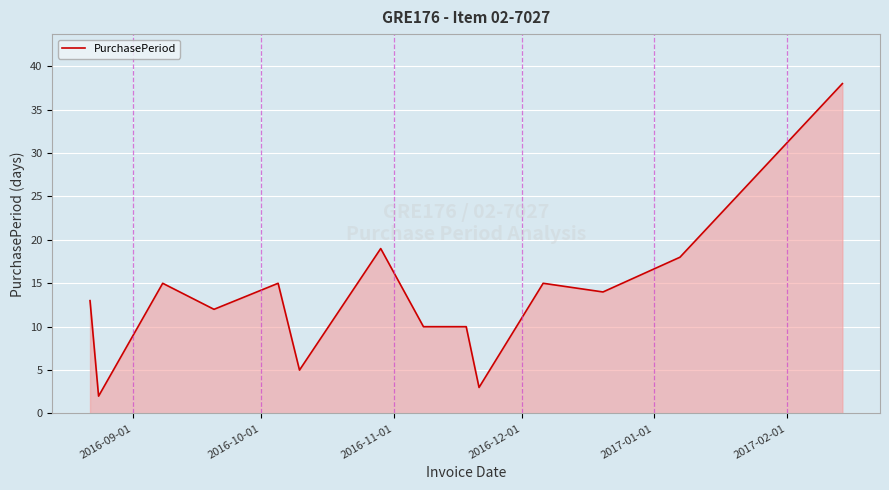

How many lines are shown in the chart?

1